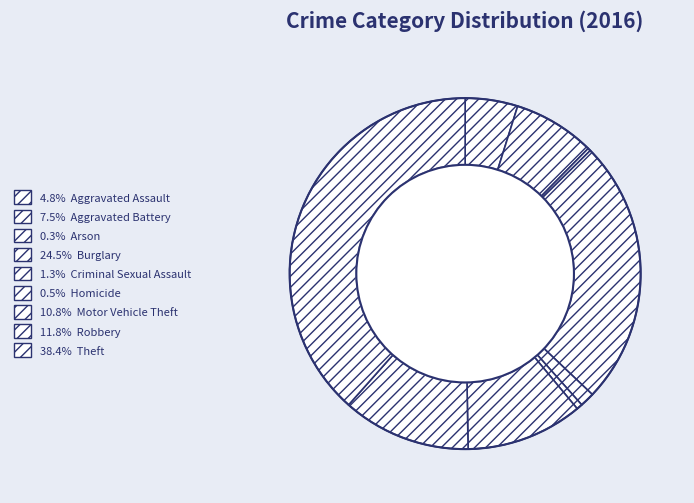

Which slice is the largest?

Theft